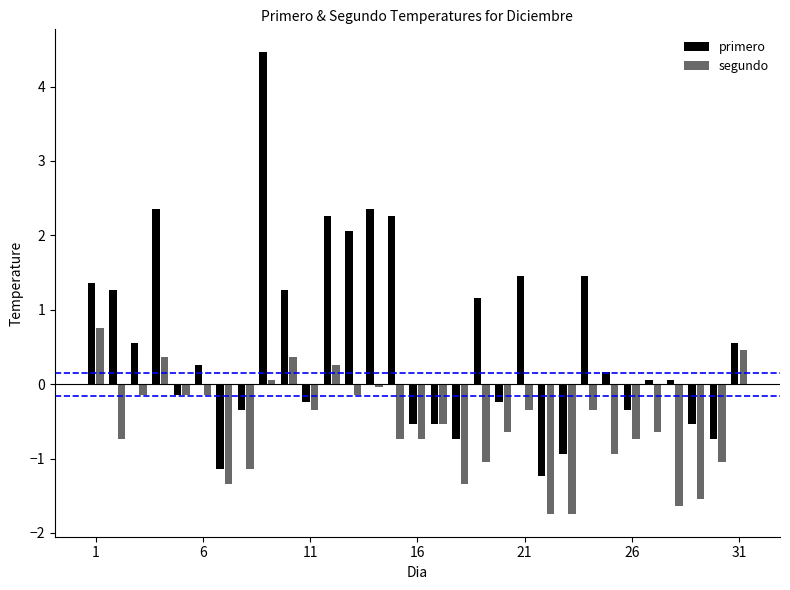

Between 30 and 18, which is larger?

30